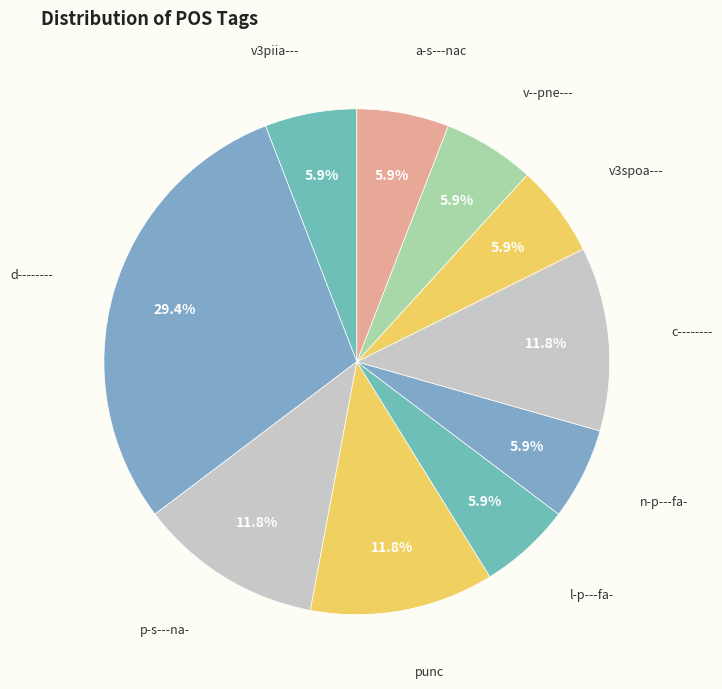

Combined, do v--pne--- and l-p---fa- account for over 50%?

No